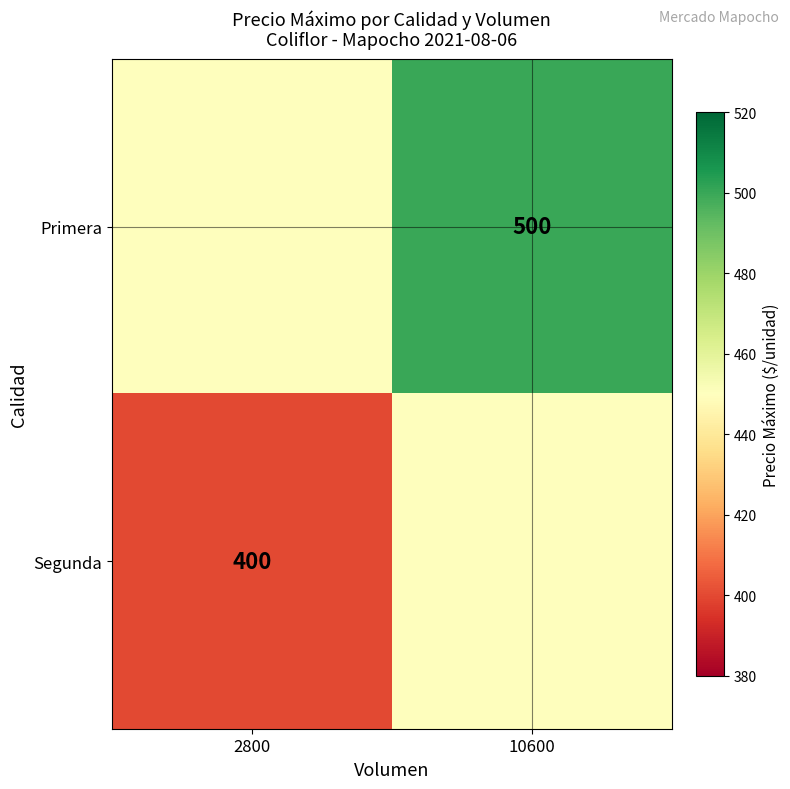

True or false: Segunda has a value of 266 at 2800.

False